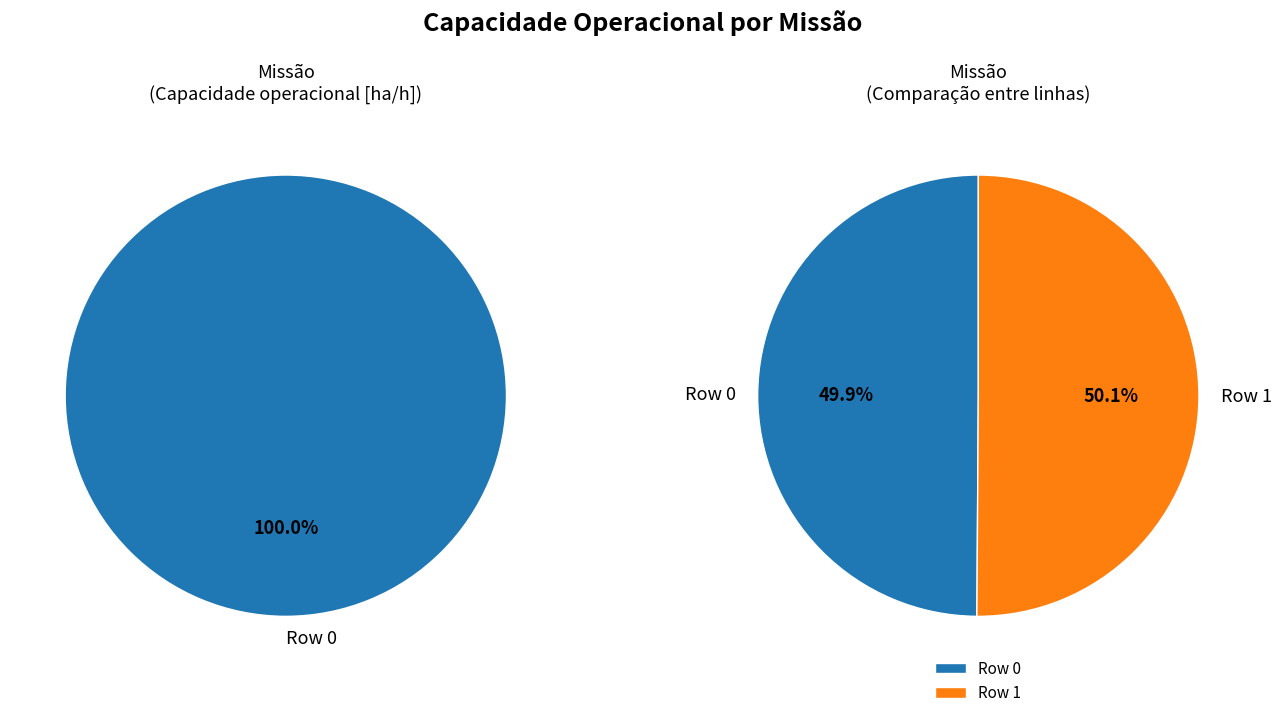

How many slices are in this pie chart?

2